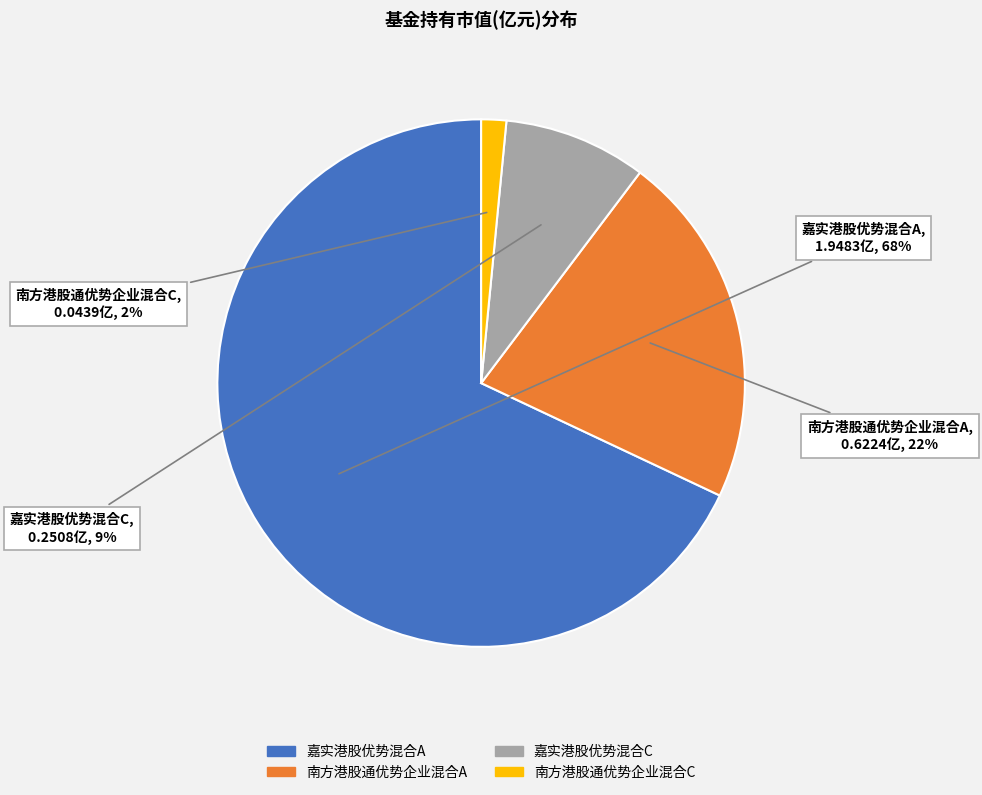

What percentage is the 南方港股通优势企业混合A slice, to the nearest percent?

22%